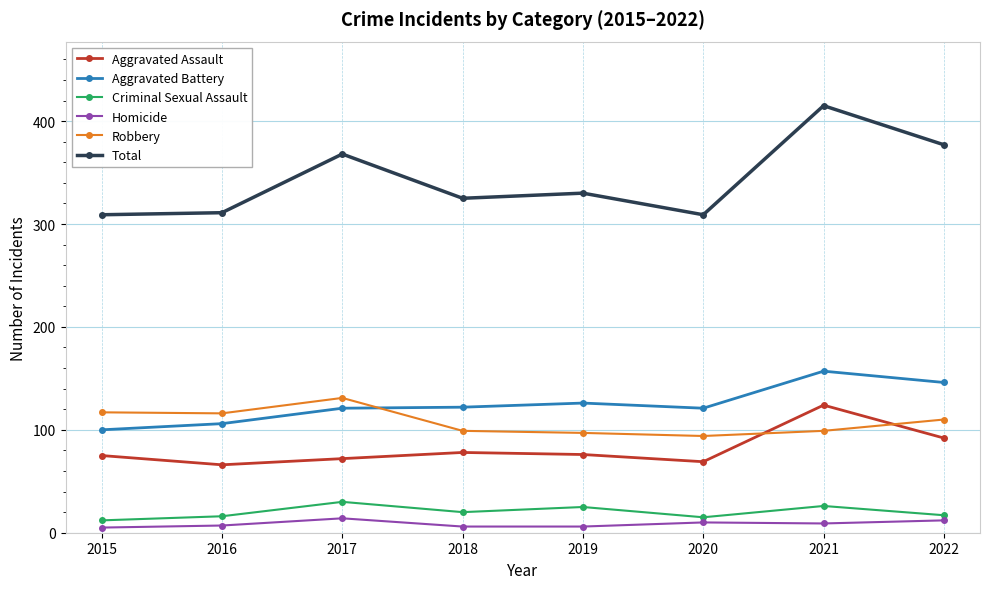

Where is the first local maximum for Robbery?

2017